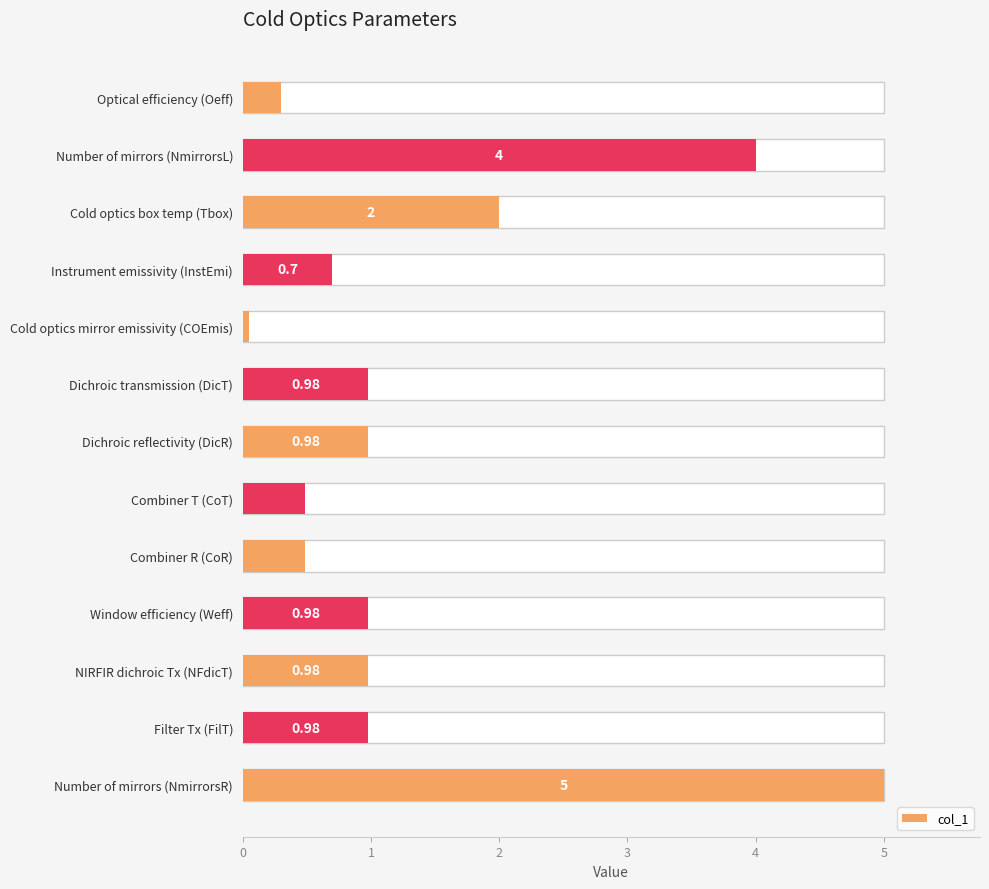

Between Combiner T (CoT) and Optical efficiency (Oeff), which is larger?

Combiner T (CoT)